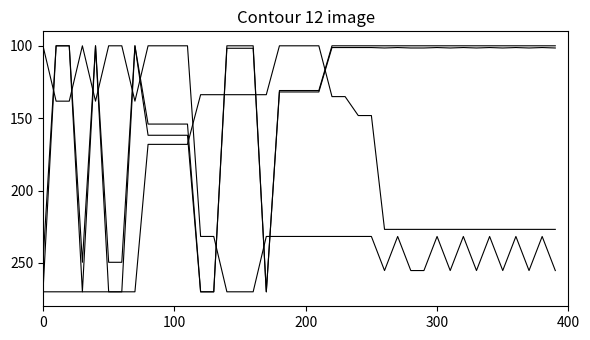

How many distinct data groups are displayed?

4